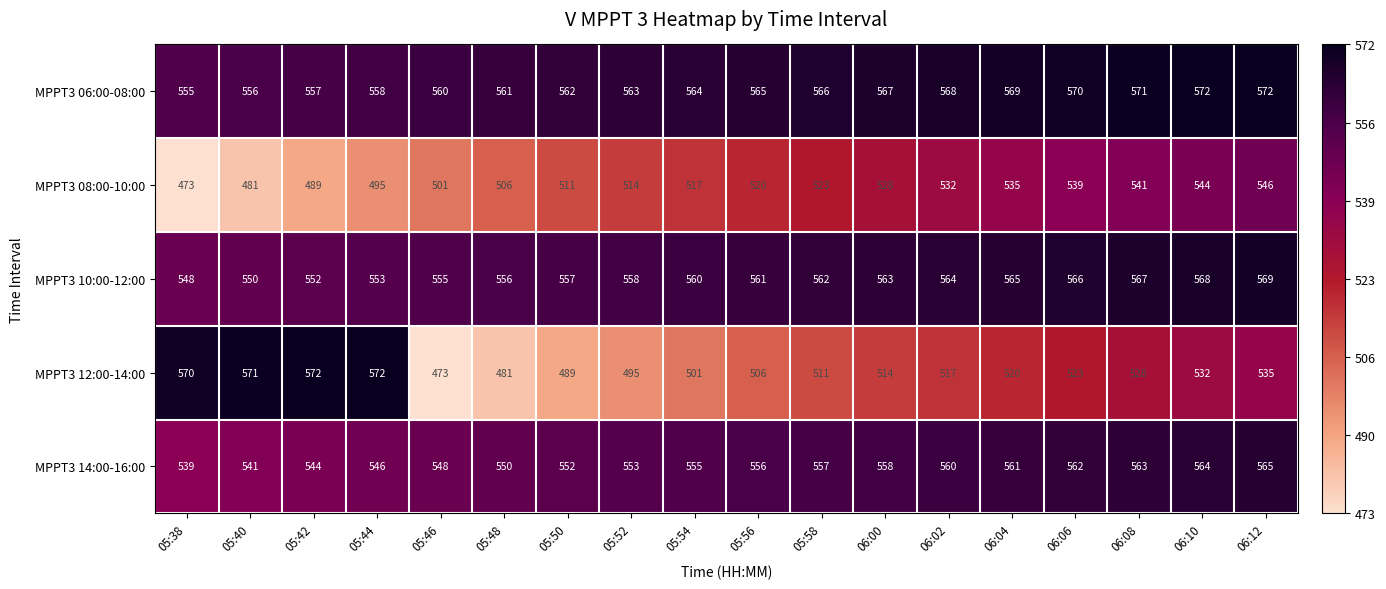

The value of MPPT3 14:00-16:00 at 06:04 is 831. True or false?

False